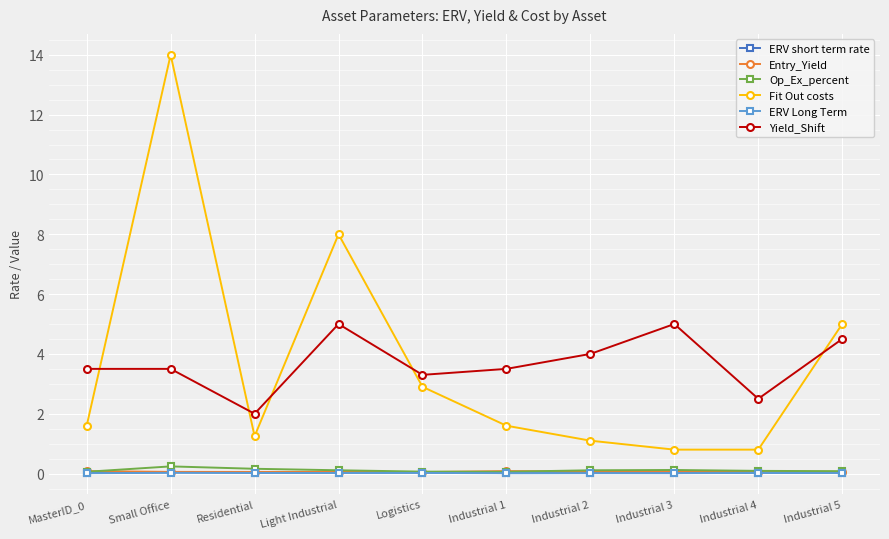

What is the total value across all series at Industrial 1?

5.3